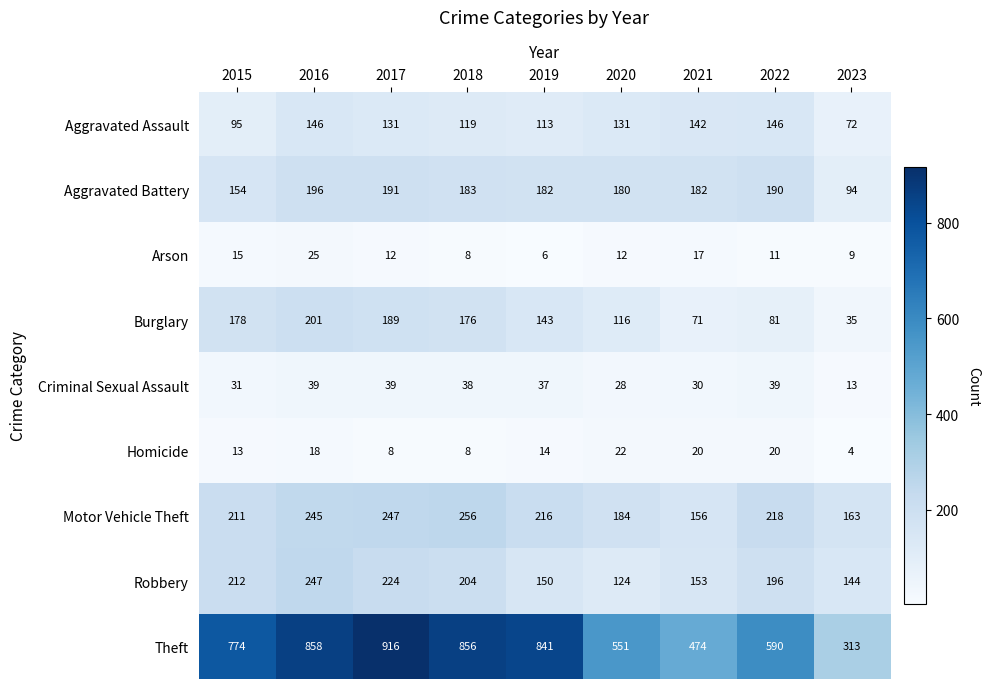

What is the difference between the maximum and minimum values in the Aggravated Assault series?

74